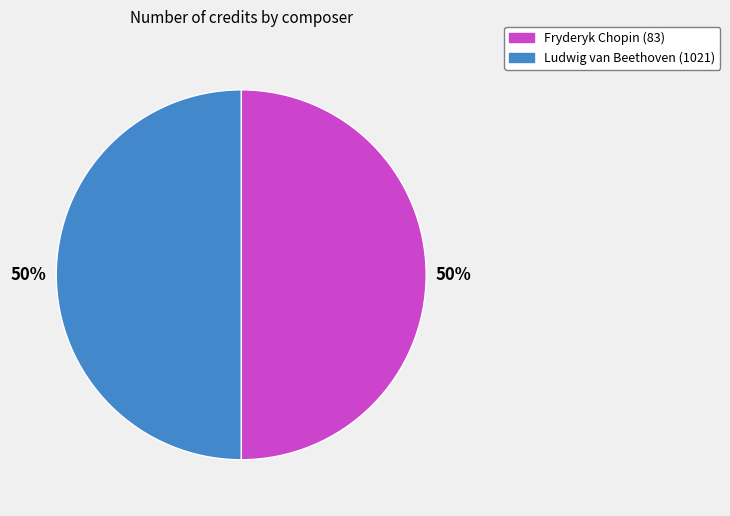

What is the ratio of the value at Fryderyk Chopin (83) to the value at Ludwig van Beethoven (1021)?

1.0